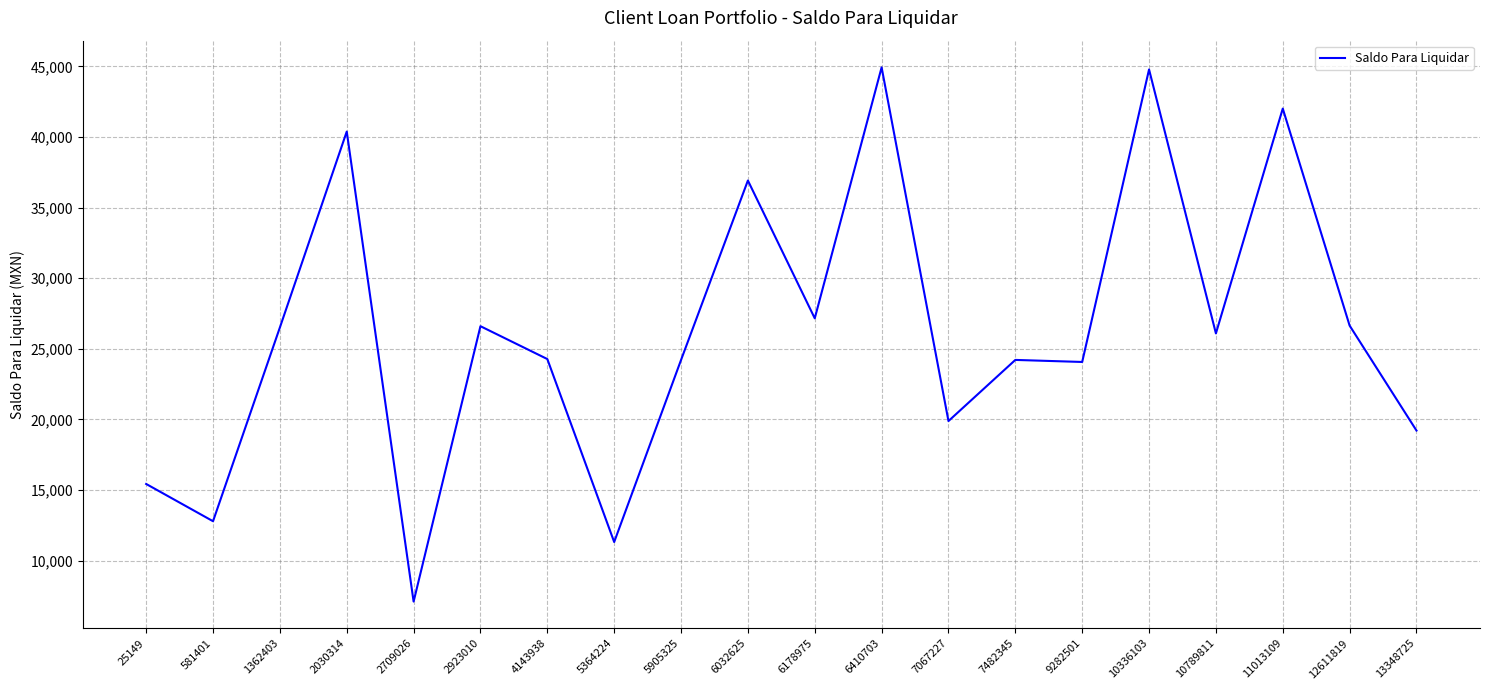

How many values exceed 26086?

10